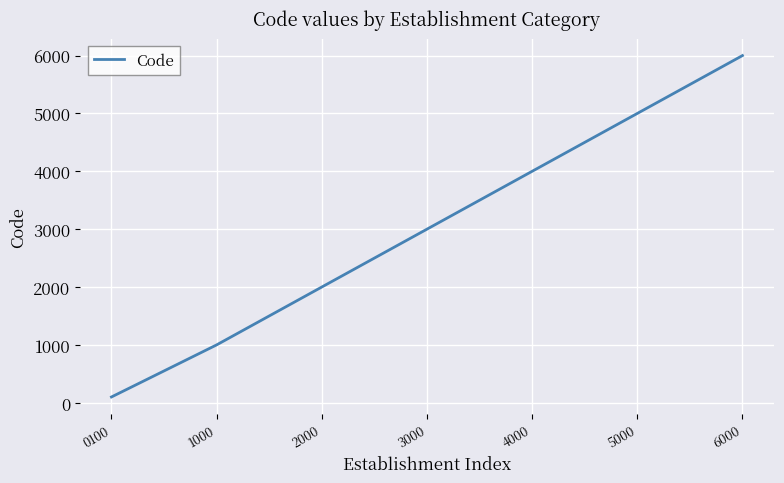

True or false: the data has more than 1 interior local peaks.

False